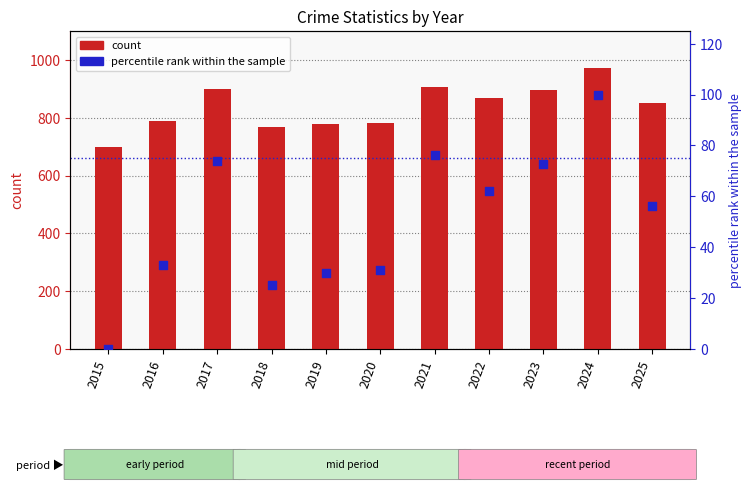

Is the value of percentile rank within the sample at 2022 greater than the value of count at 2021?

No